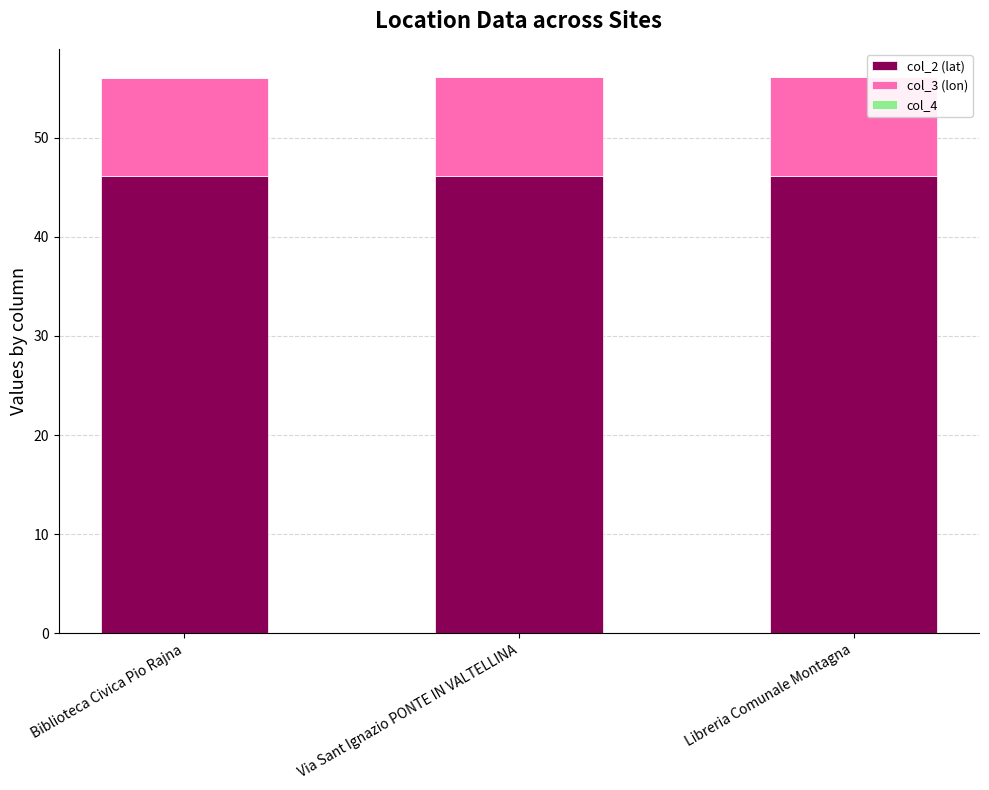

The col_2 (lat) series shows 68.1 at Libreria Comunale Montagna. True or false?

False